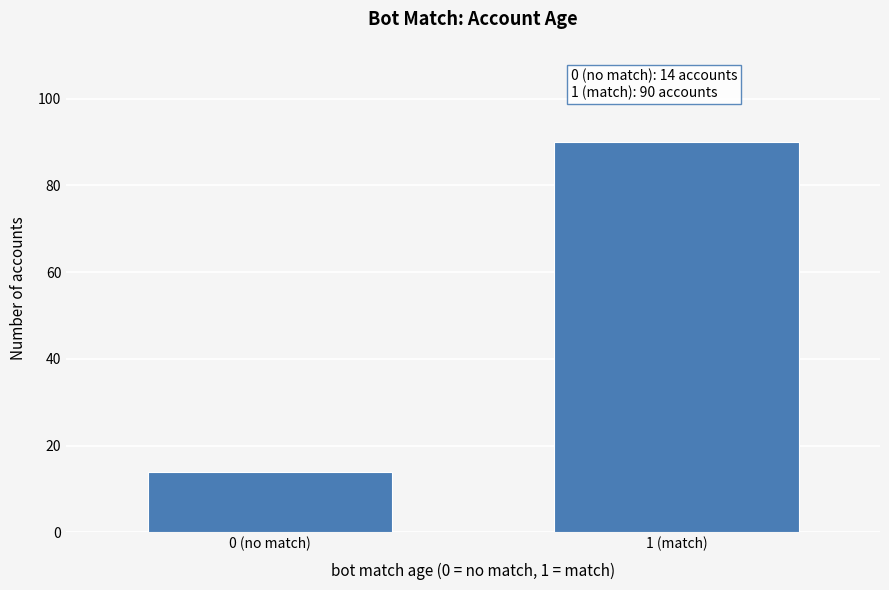

Reading right to left, what are all the values shown in this chart?

1 (match)=90	0 (no match)=14